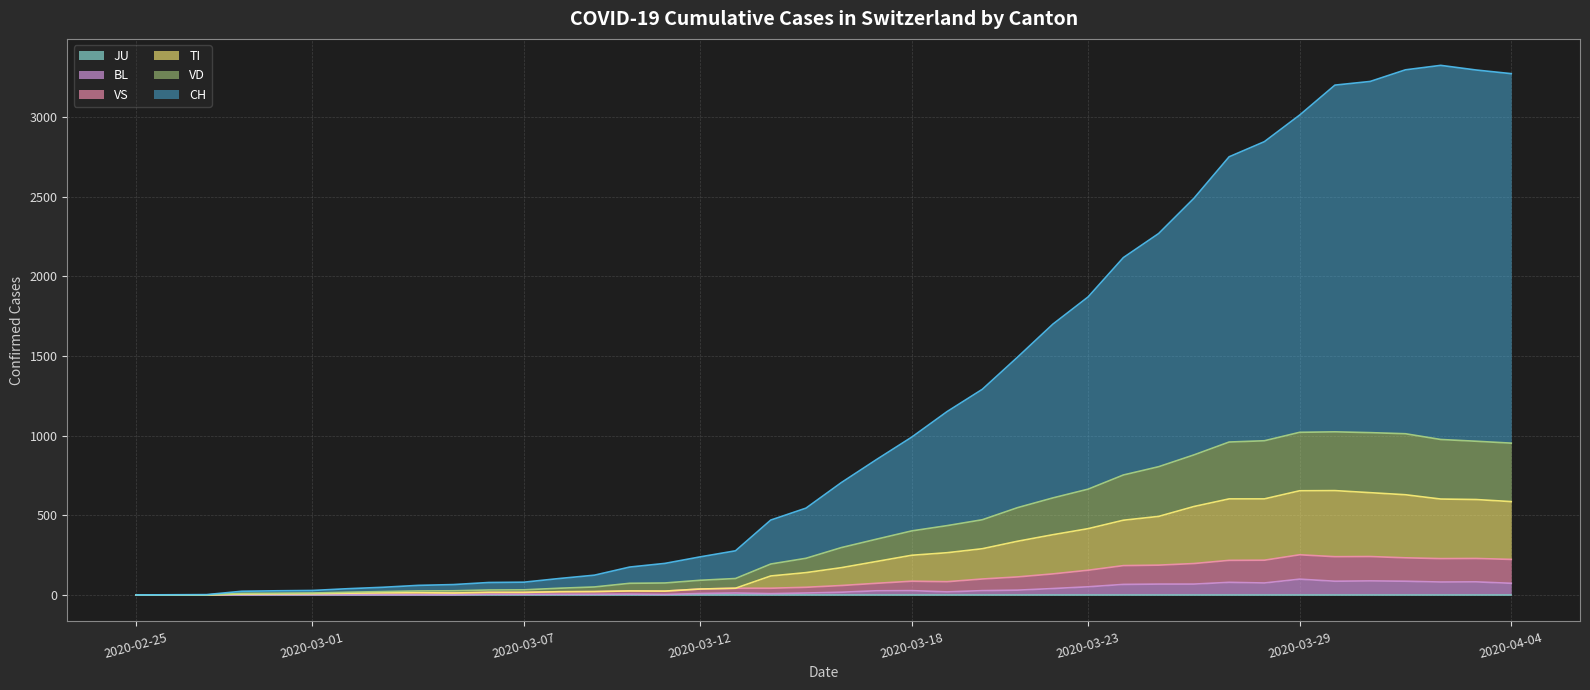

Does the chart have visible grid lines?

Yes